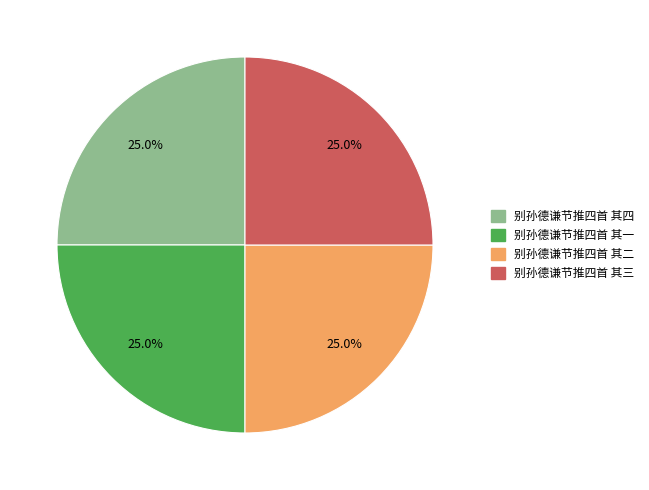

What is the total percentage of 别孙德谦节推四首 其二 and 别孙德谦节推四首 其三?

50.0%